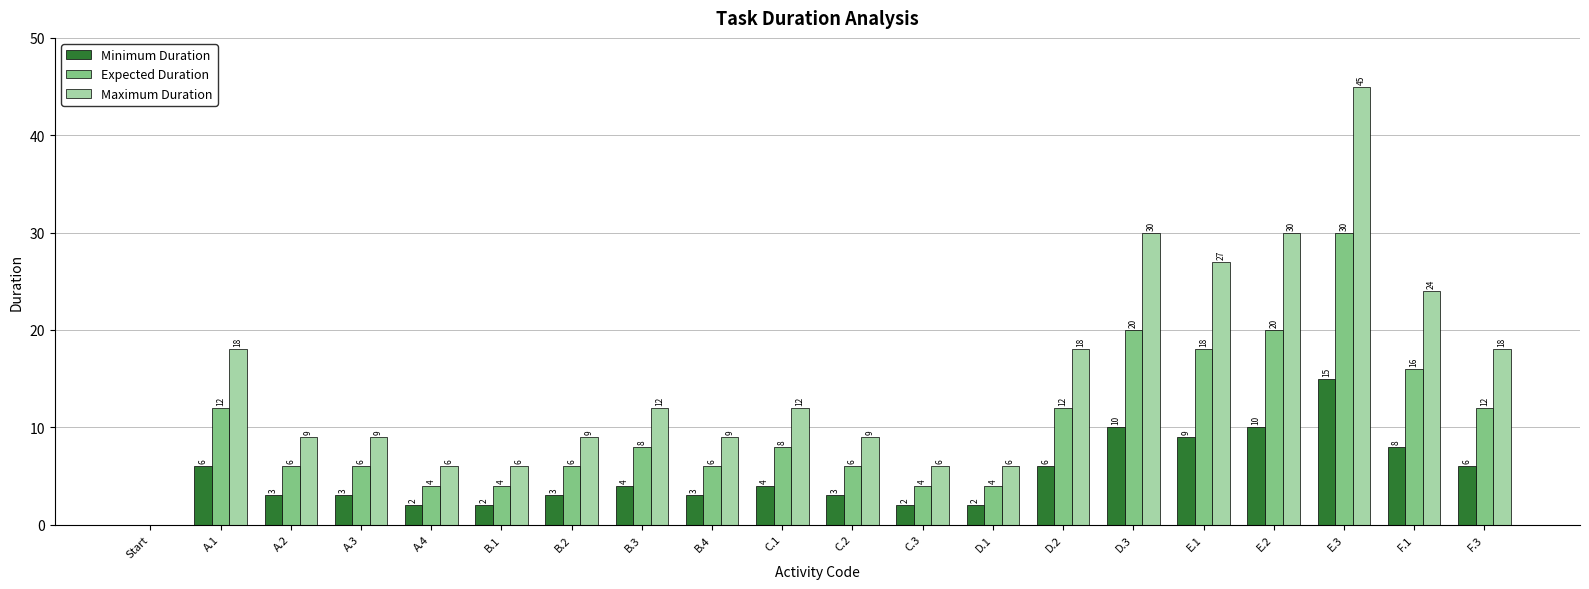

What is the sum of all Maximum Duration values?

303